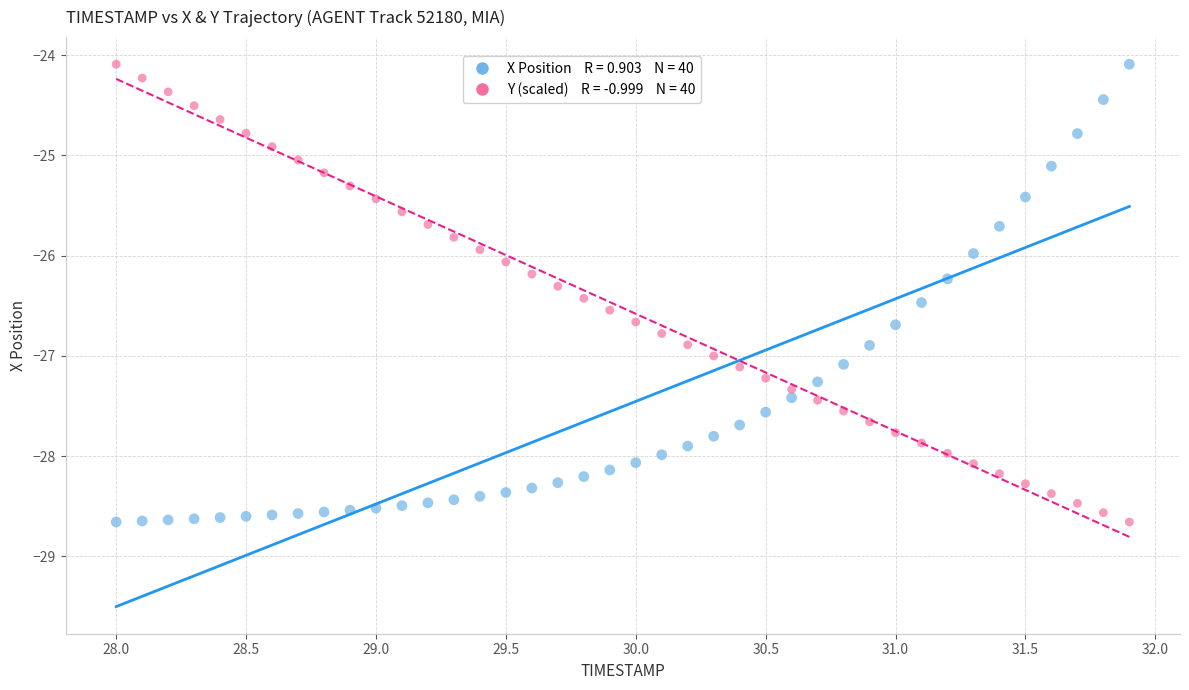

Across all data points, what is the range of X values (max minus min)?

3.9